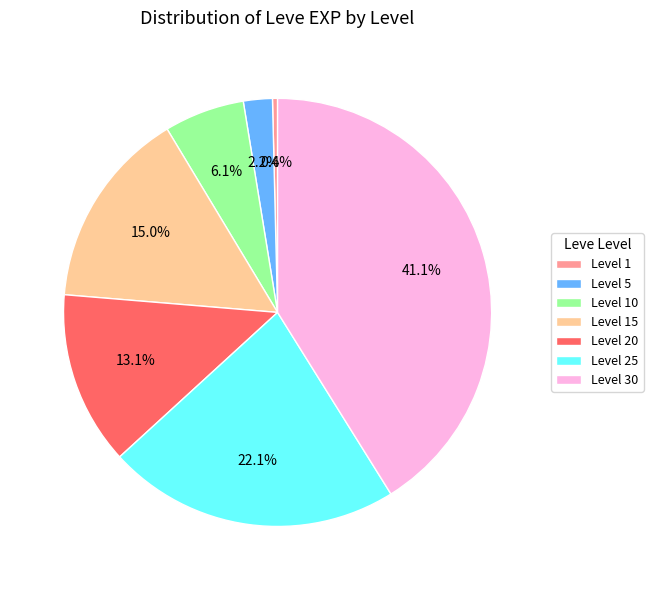

Which slice is the largest?

Level 30